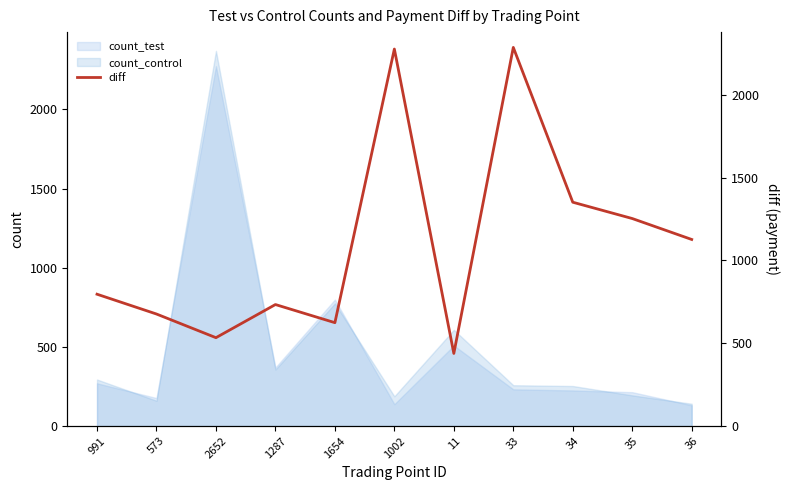

List the labels in order of value, smallest first.

11, 2652, 1654, 573, 1287, 991, 36, 35, 34, 1002, 33